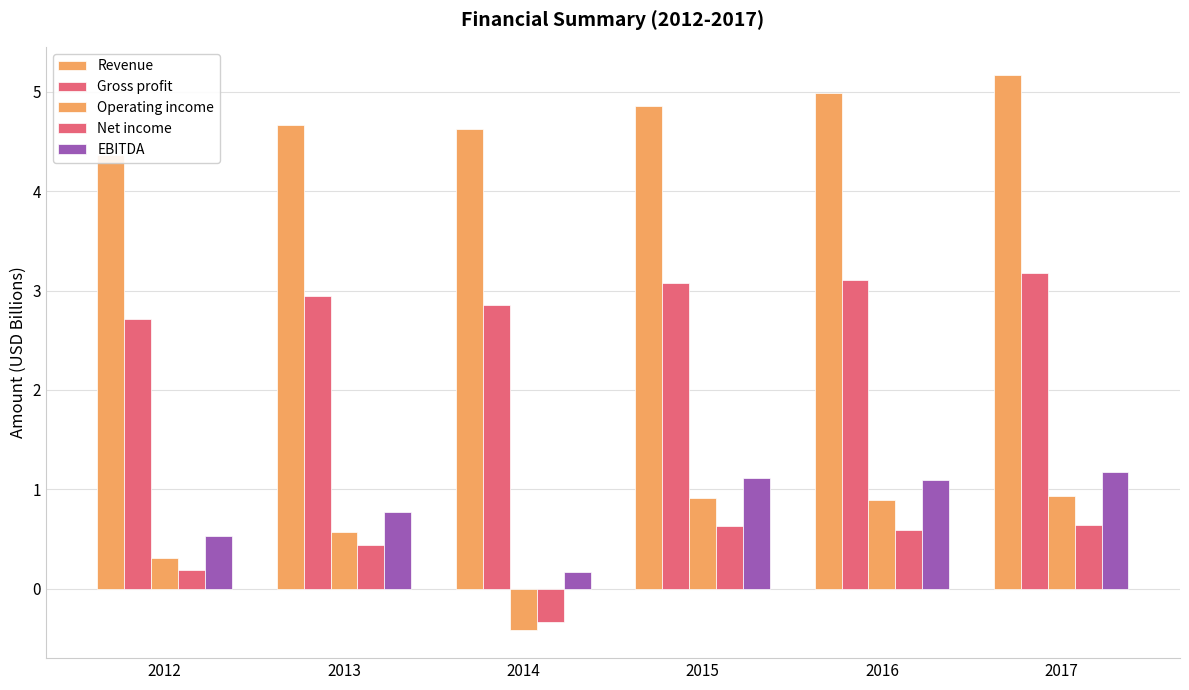

At how many categories does at least one series exceed 2?

6